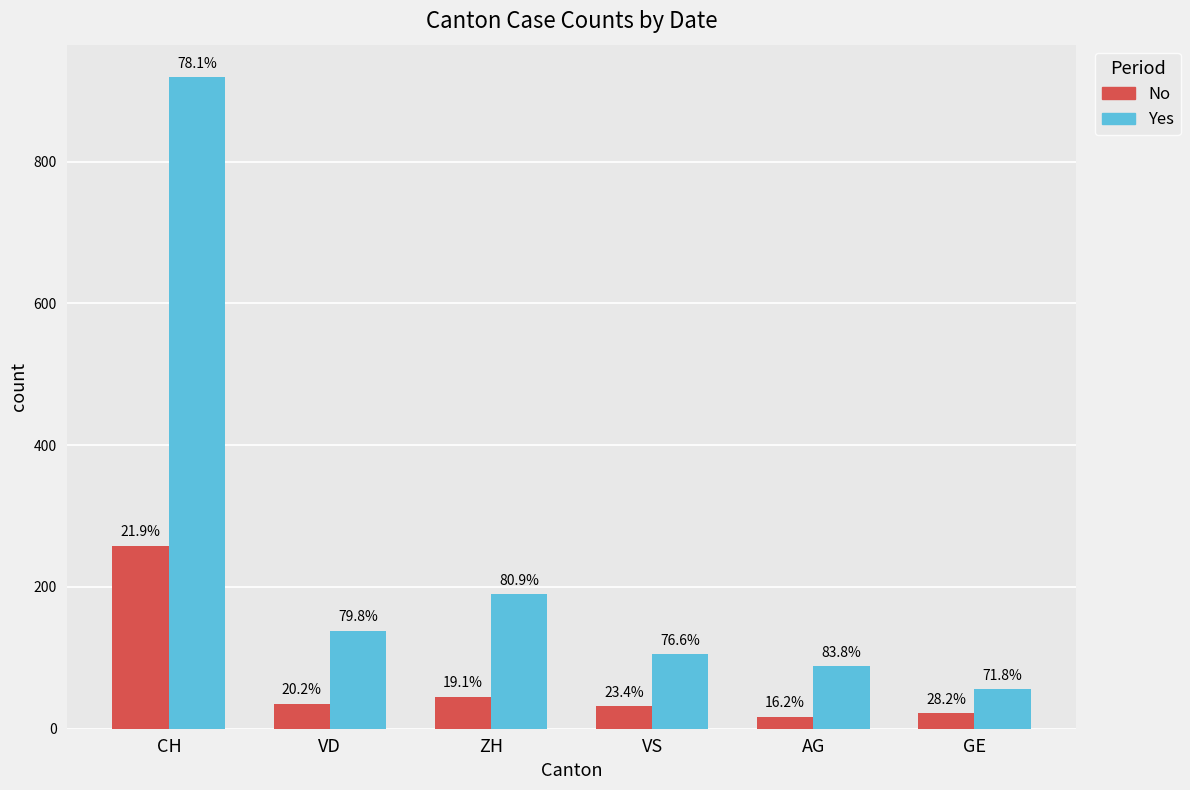

What is the maximum value shown in the chart?

919